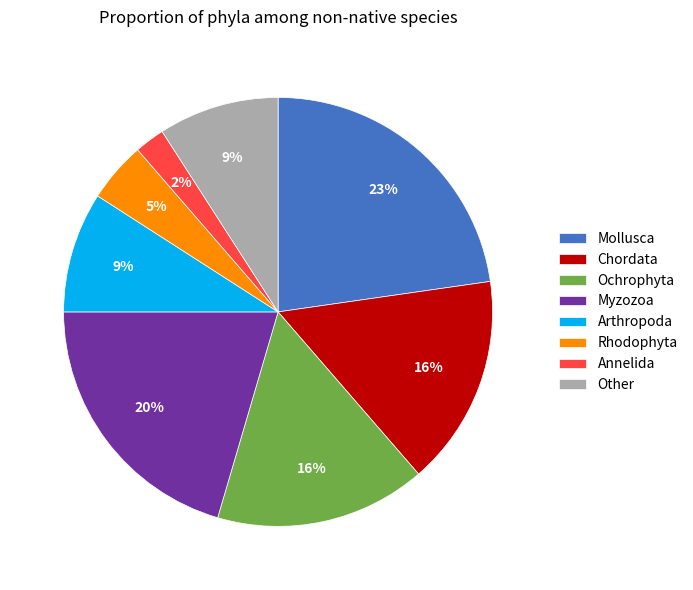

Which has a higher value, Arthropoda or Ochrophyta?

Ochrophyta